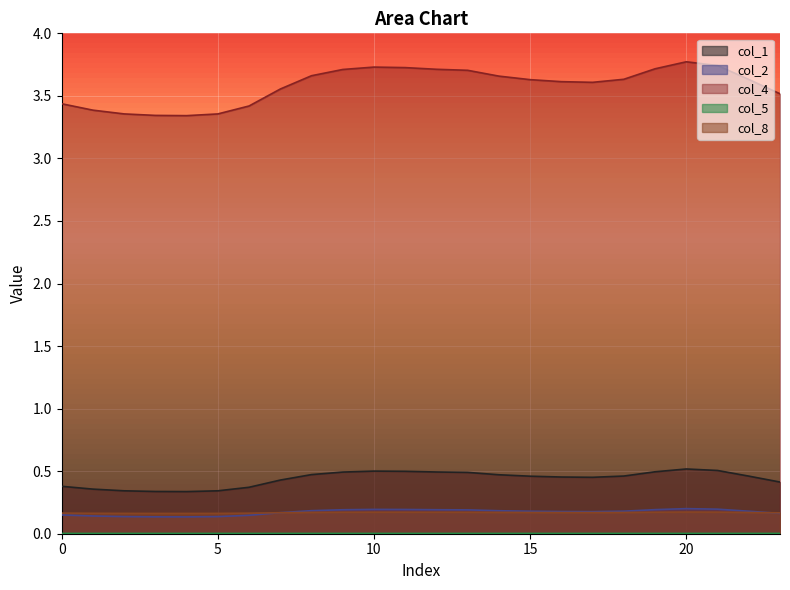

How many col_5 values are between 0 and 1?

24